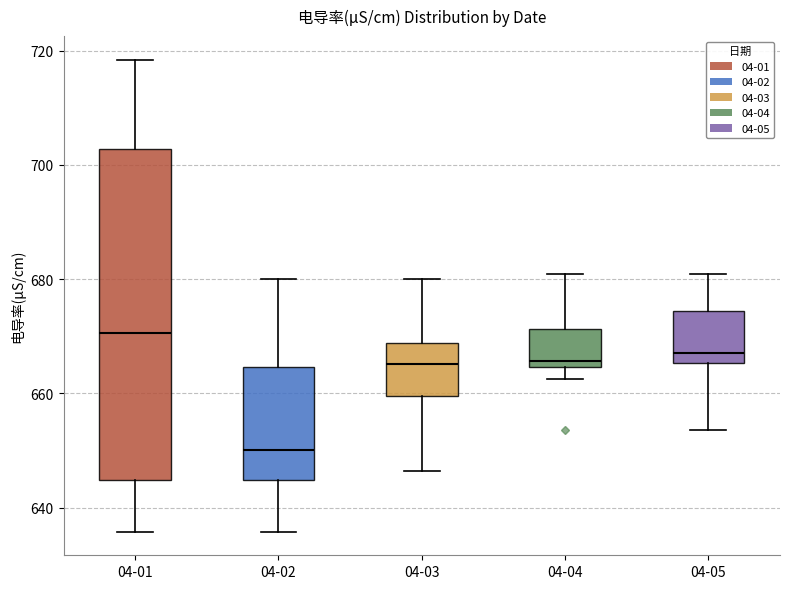

Reading left to right, read every box against the y-axis: the position of its median line, the range the box covers, and the ends of its whiskers. The values are not printed on the chart, so give them approximately, as read against the axis.

04-01: median 670, box 644 to 702, whiskers 636 to 718
04-02: median 650, box 644 to 664, whiskers 636 to 680
04-03: median 666, box 660 to 668, whiskers 646 to 680
04-04: median 666, box 664 to 672, whiskers 662 to 680
04-05: median 668, box 666 to 674, whiskers 654 to 680